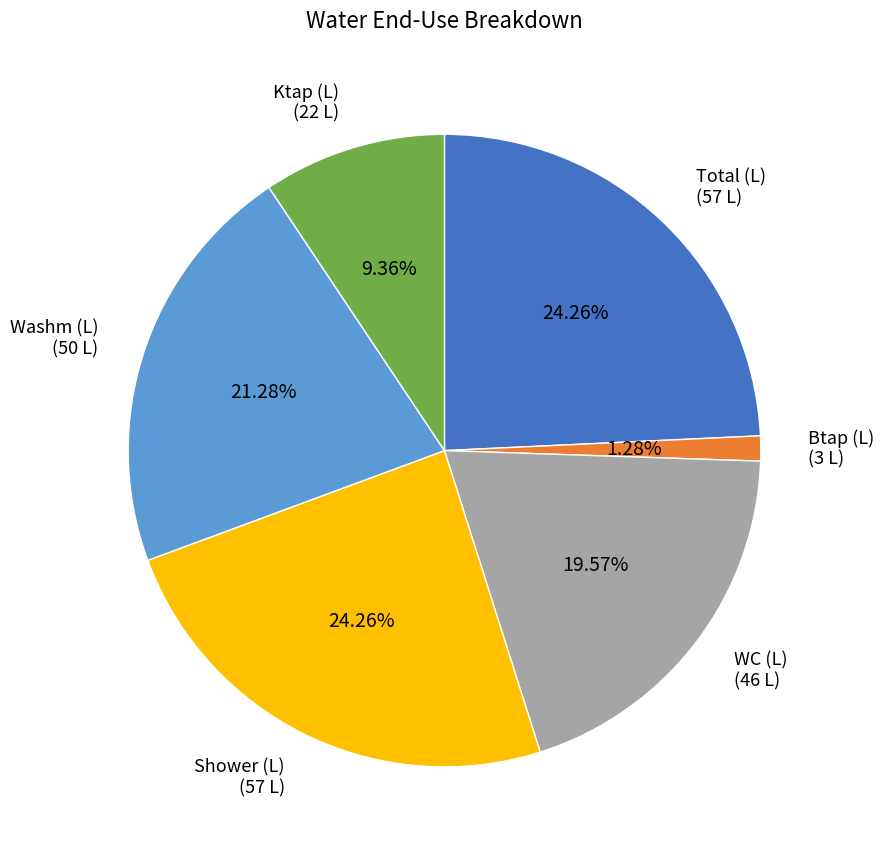

Does any single category account for the majority?

No